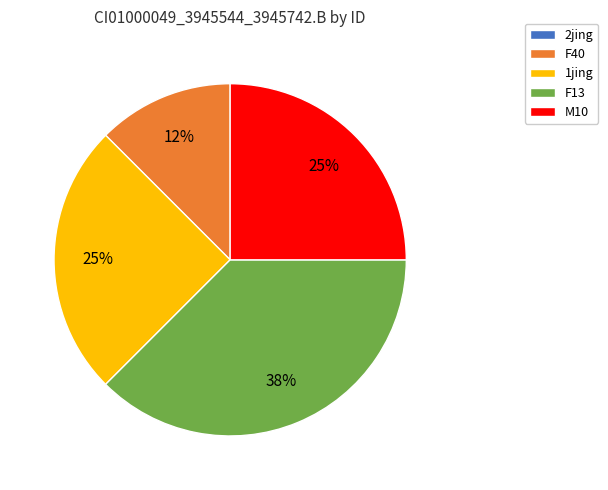

What percentage is the M10 slice, to the nearest percent?

25%